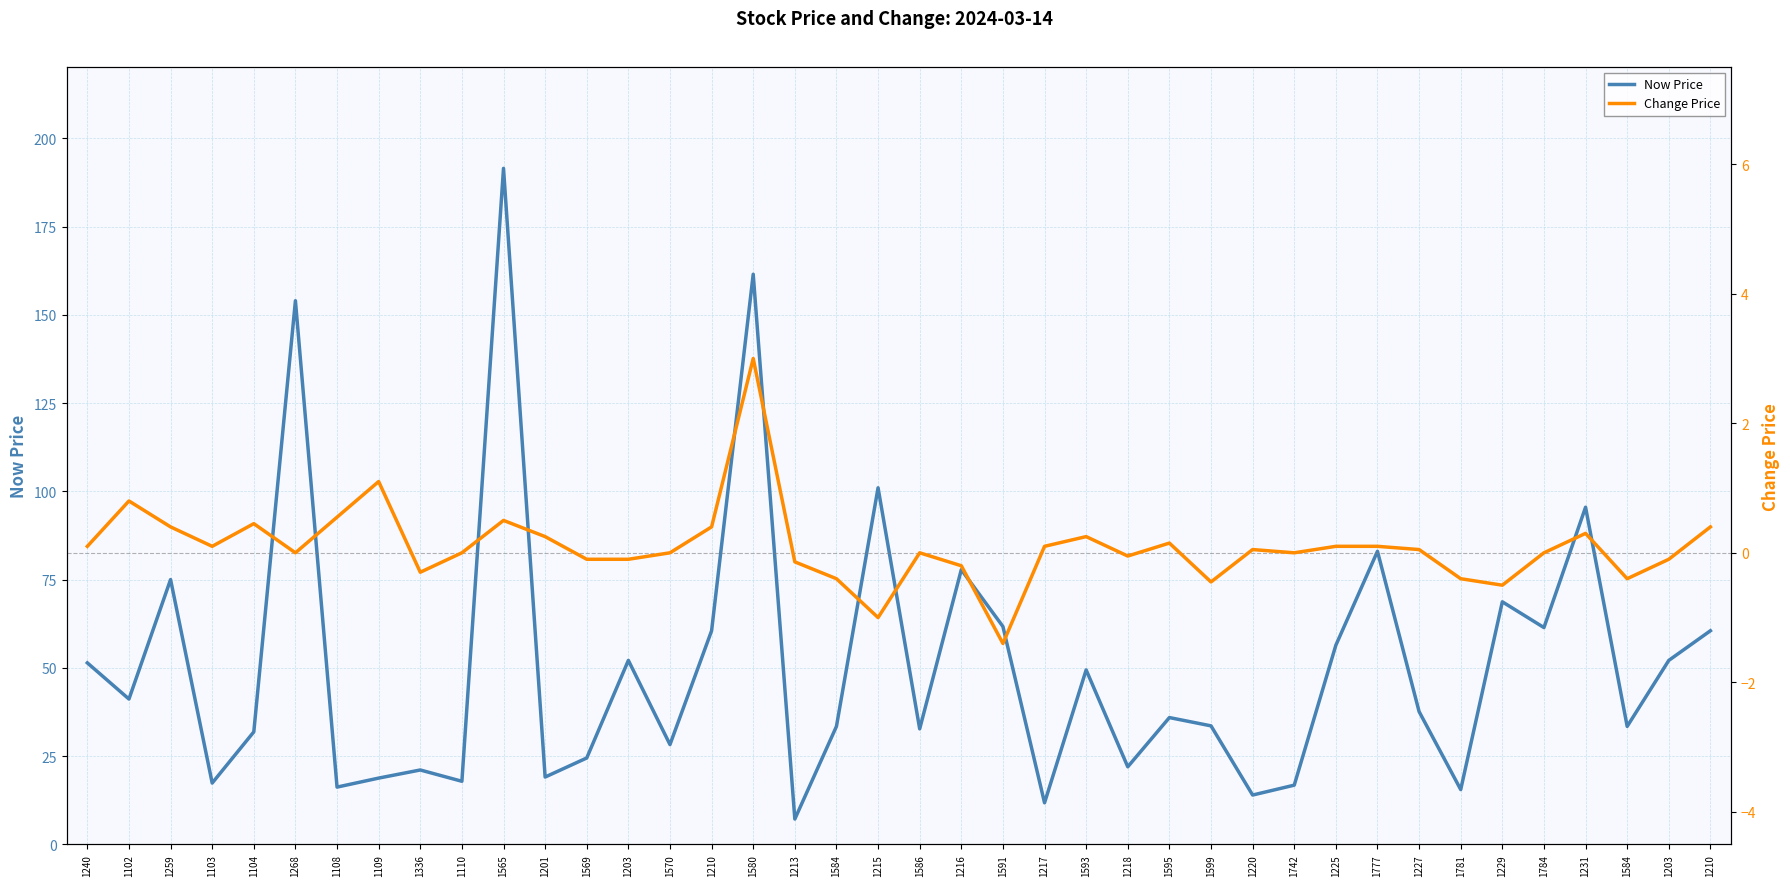

Which series has the largest range (max minus min)?

Now Price